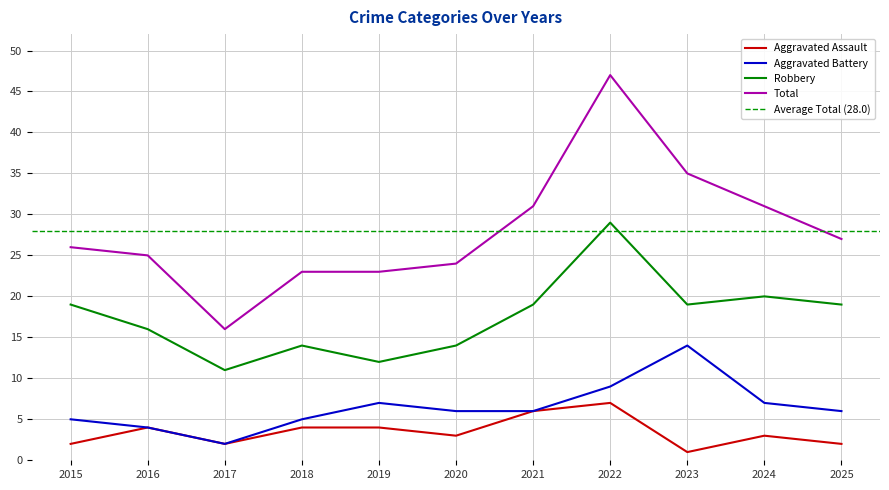

True or false: Total and Aggravated Assault cross at least once.

False